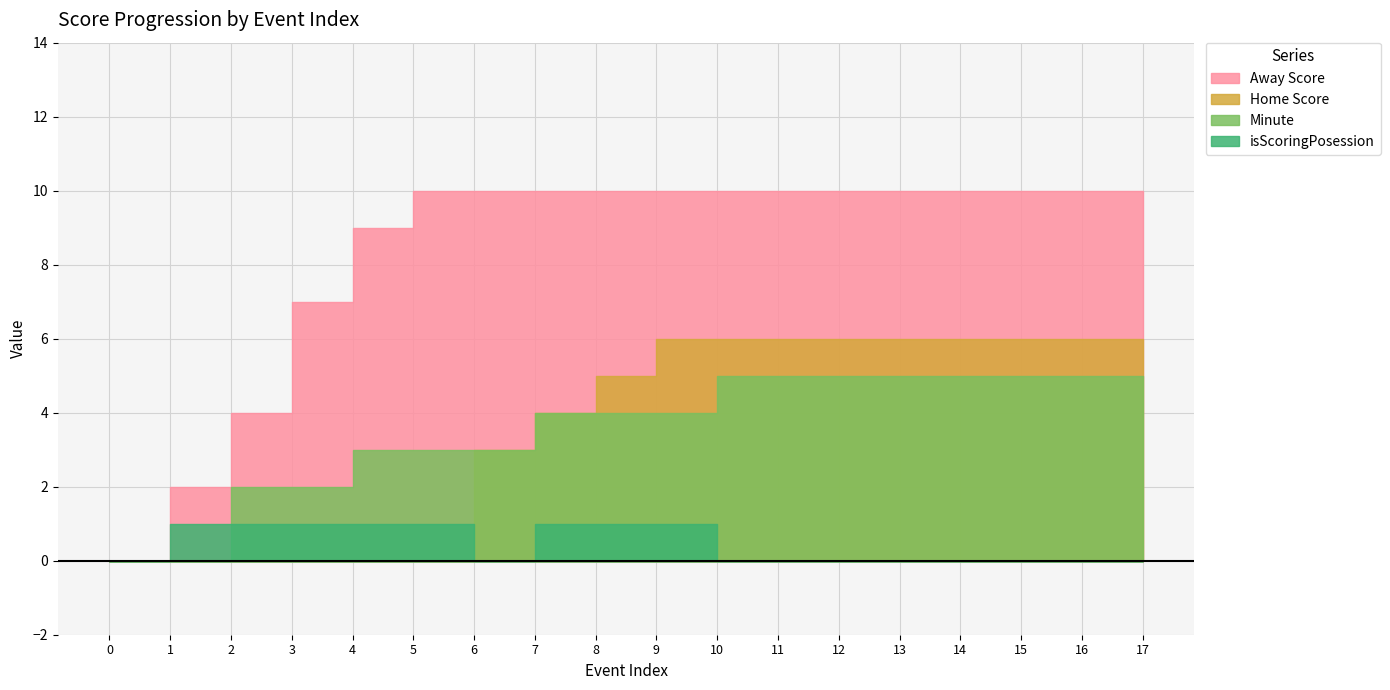

What is the sum of all isScoringPosession values?

8